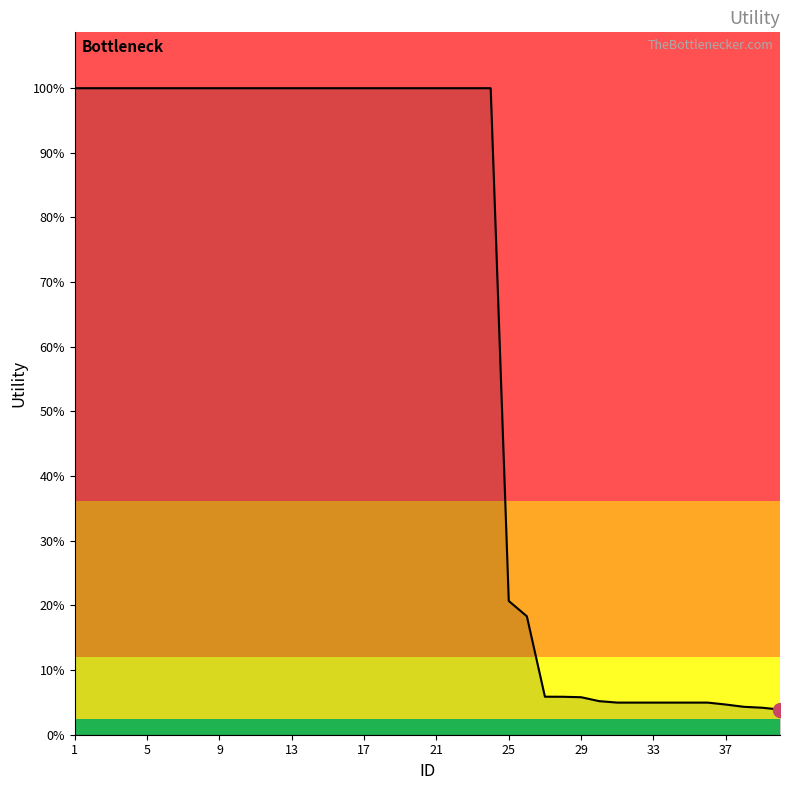

Does the chart display data point markers on the line(s)?

No